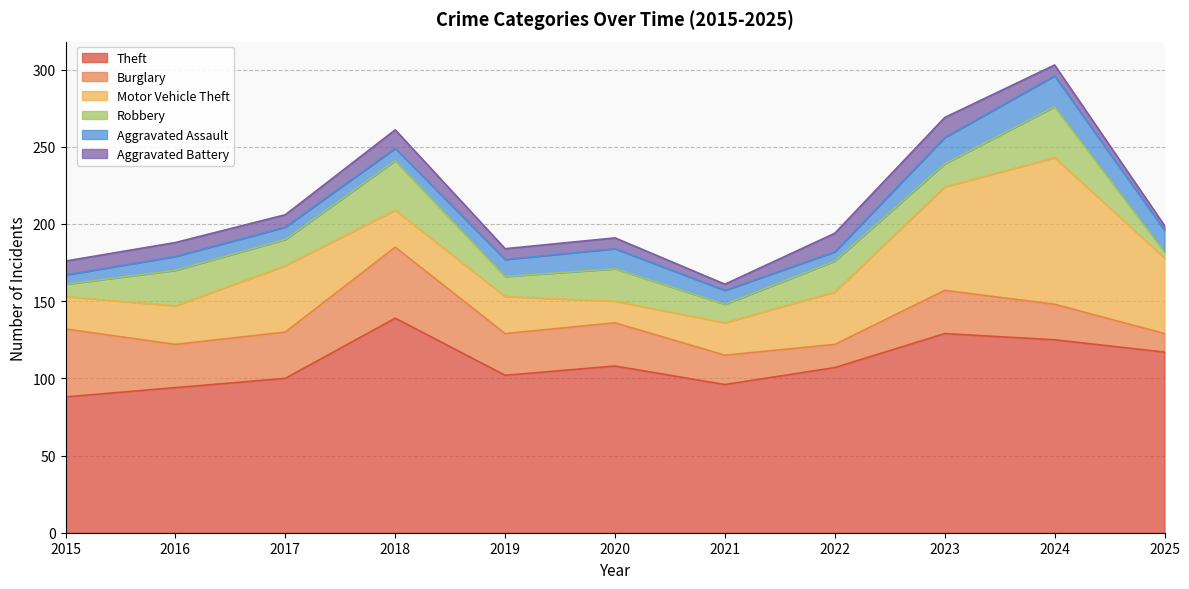

Between 2024 and 2025, which series saw the biggest shift?

Motor Vehicle Theft